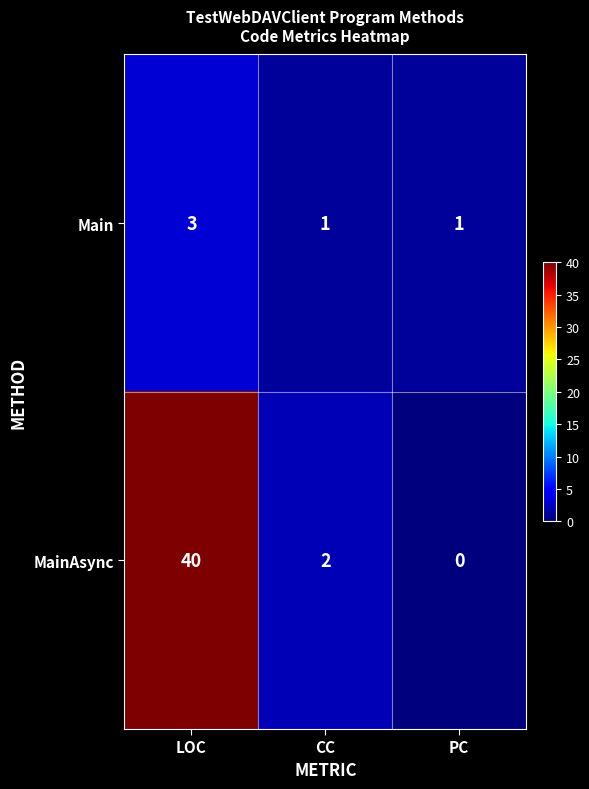

At CC, list the series in order from smallest to largest.

Main, MainAsync